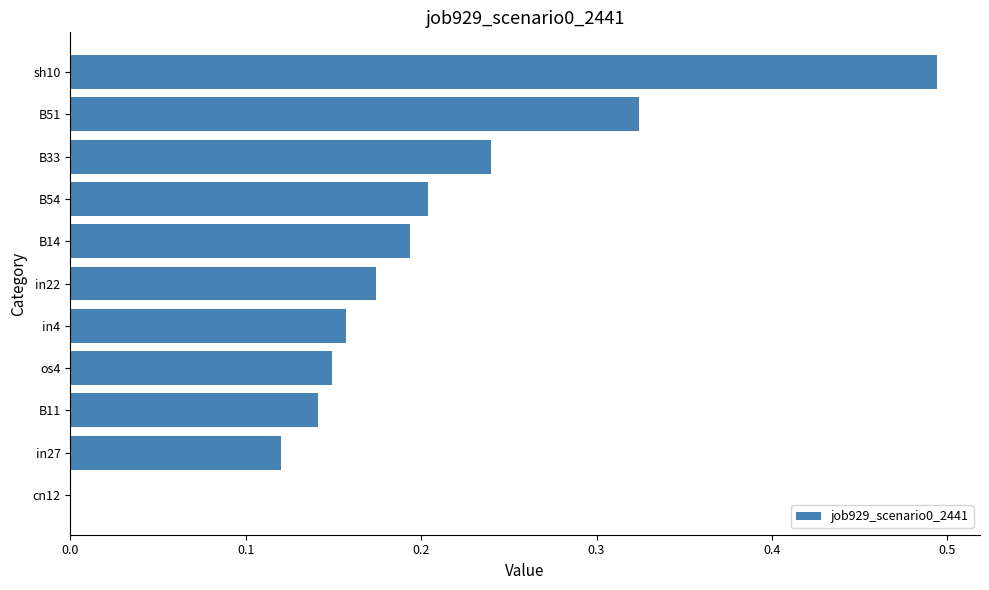

Count the values in the range 0 to 1.

11